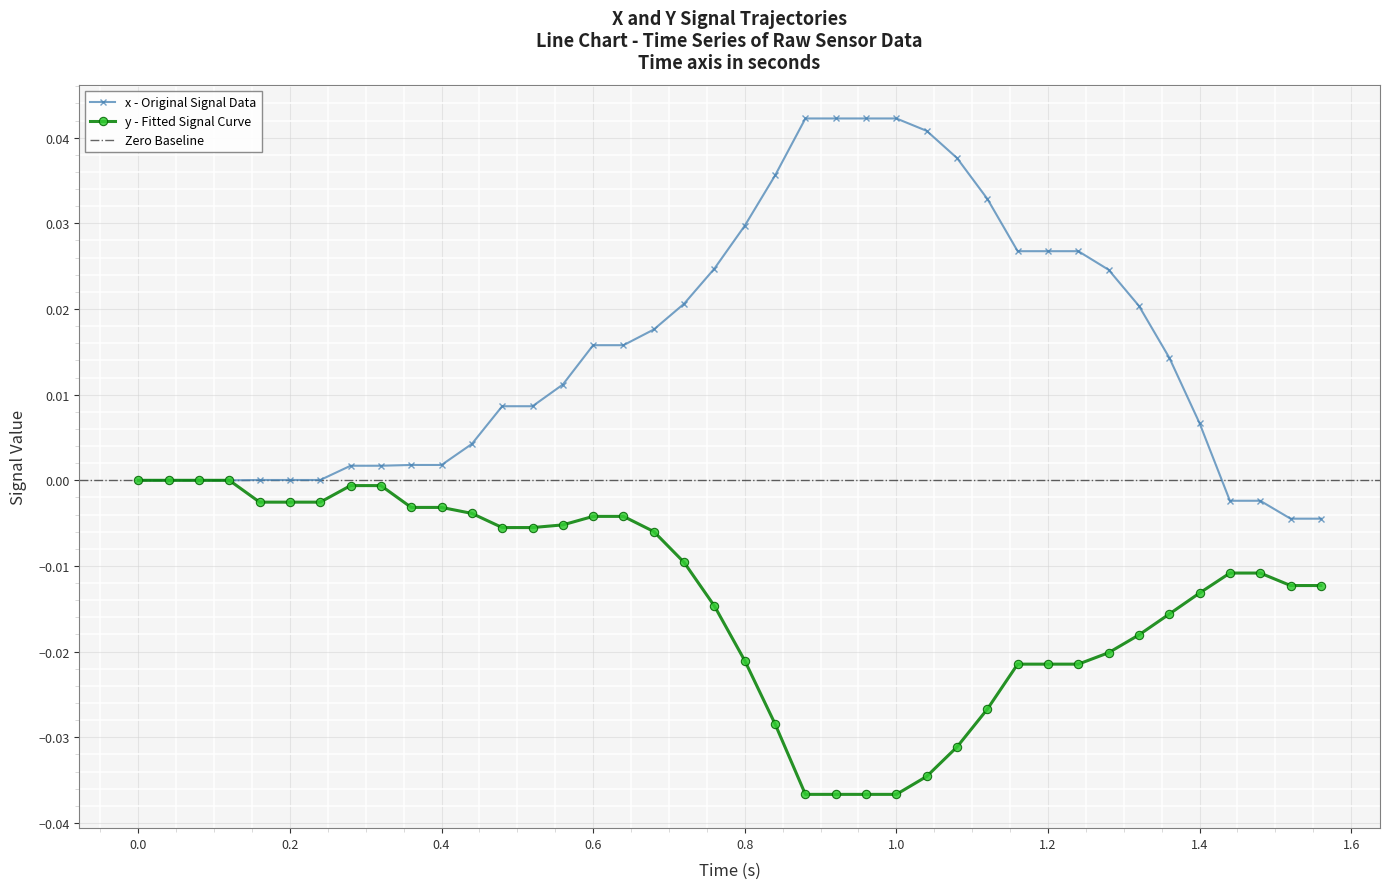

The value of x at 23 is 0.0. True or false?

False